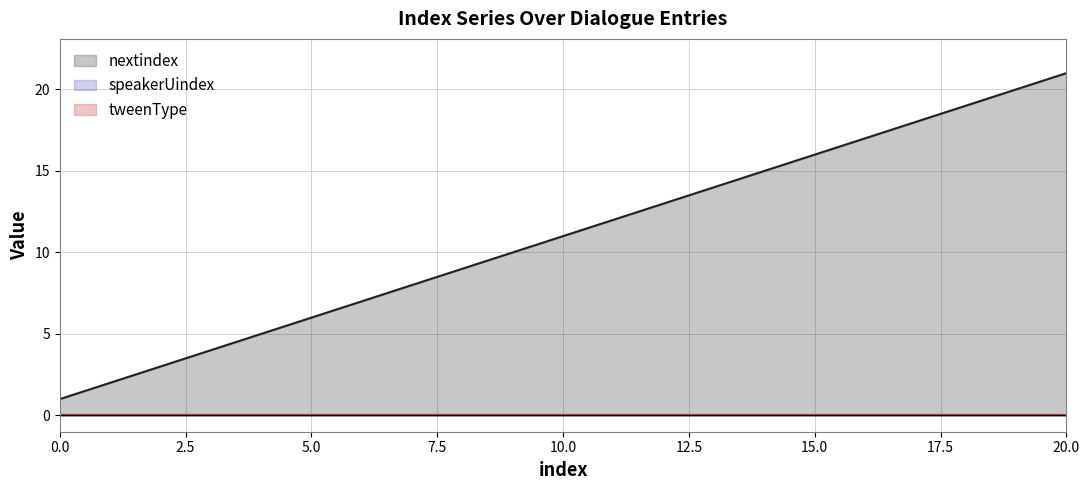

Which series has the largest total across all categories?

nextindex